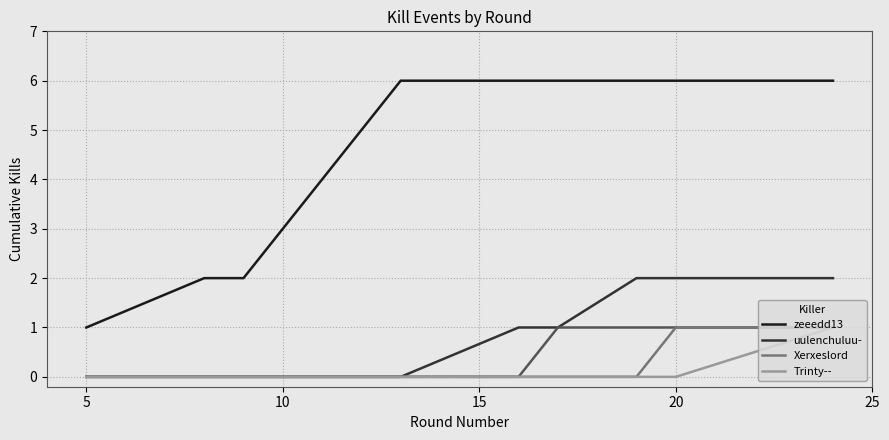

Which series has the widest spread of values?

zeeedd13